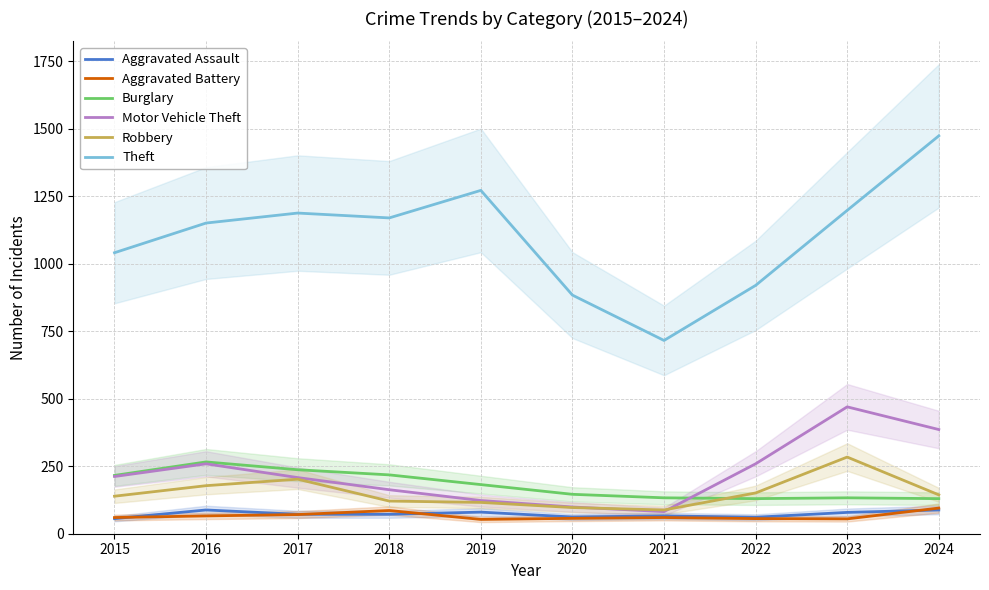

What is the difference between the second highest and second lowest values in the Theft series?

388